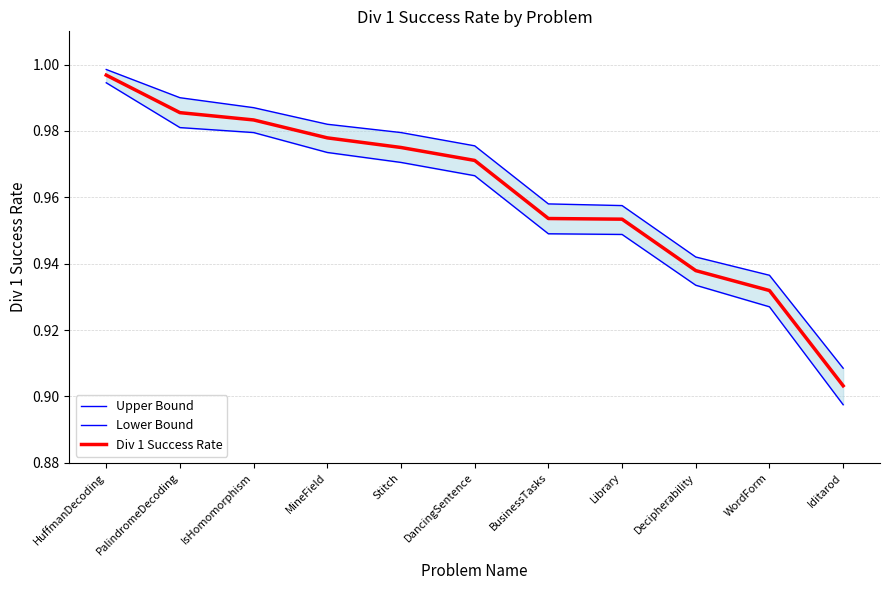

Reading right to left, list all the values displayed in this chart.

Upper Bound: 0.9	0.9	0.9	1.0	1.0	1.0	1.0	1.0	1.0	1.0	1.0
Lower Bound: 0.9	0.9	0.9	0.9	0.9	1.0	1.0	1.0	1.0	1.0	1.0
Div 1 Success Rate: 0.9	0.9	0.9	1.0	1.0	1.0	1.0	1.0	1.0	1.0	1.0